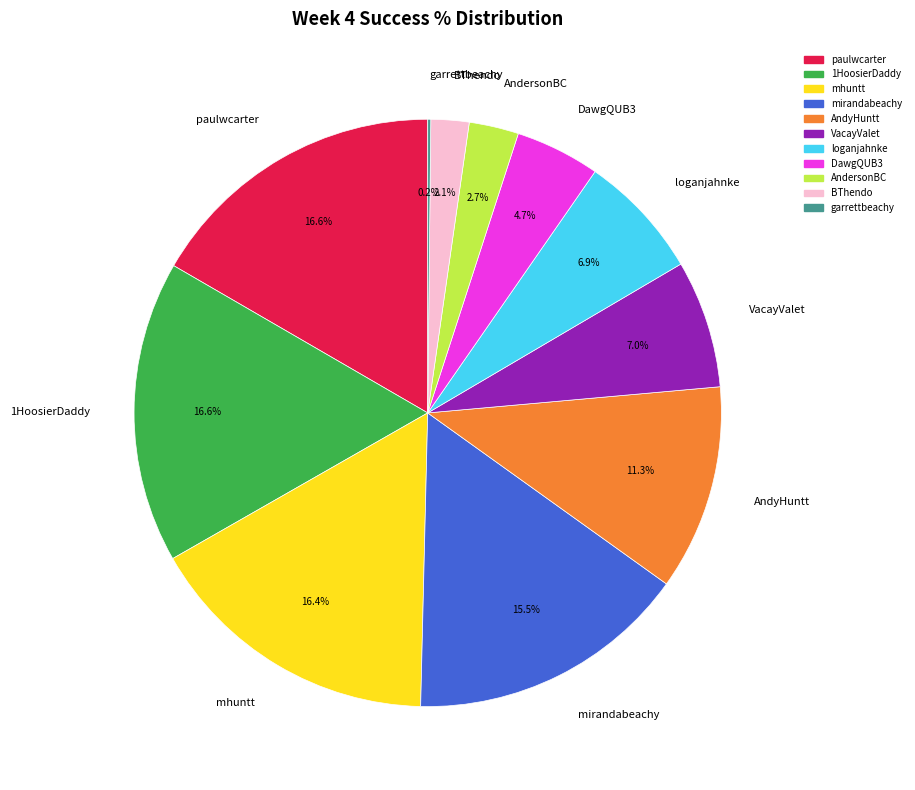

To the nearest percent, what percentage of the pie is paulwcarter?

17%